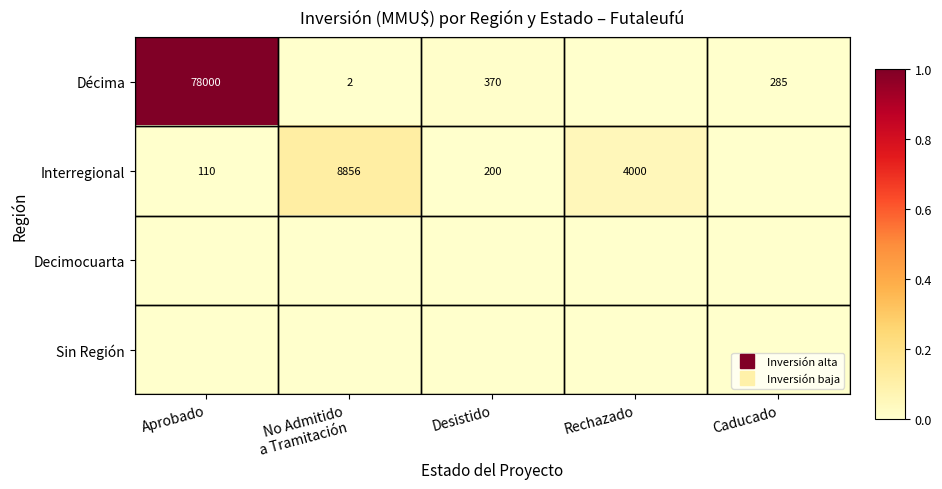

At how many categories does at least one series exceed 0?

5